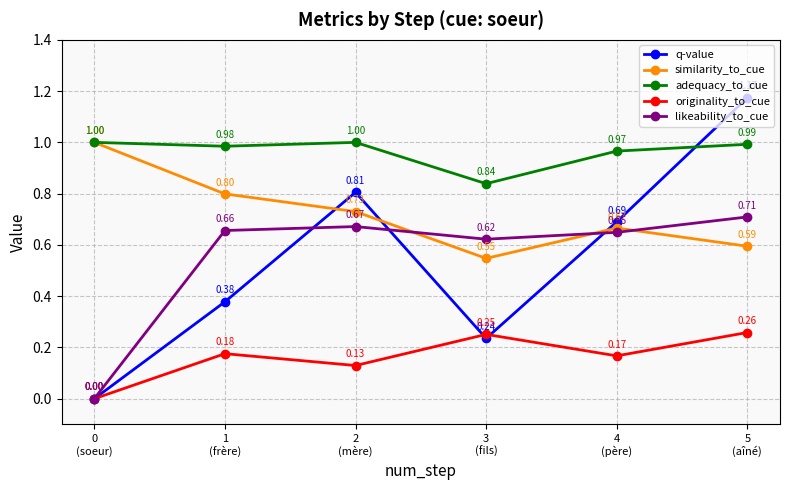

Rank the series at 5
(aîné) from highest to lowest value.

q-value, adequacy_to_cue, likeability_to_cue, similarity_to_cue, originality_to_cue